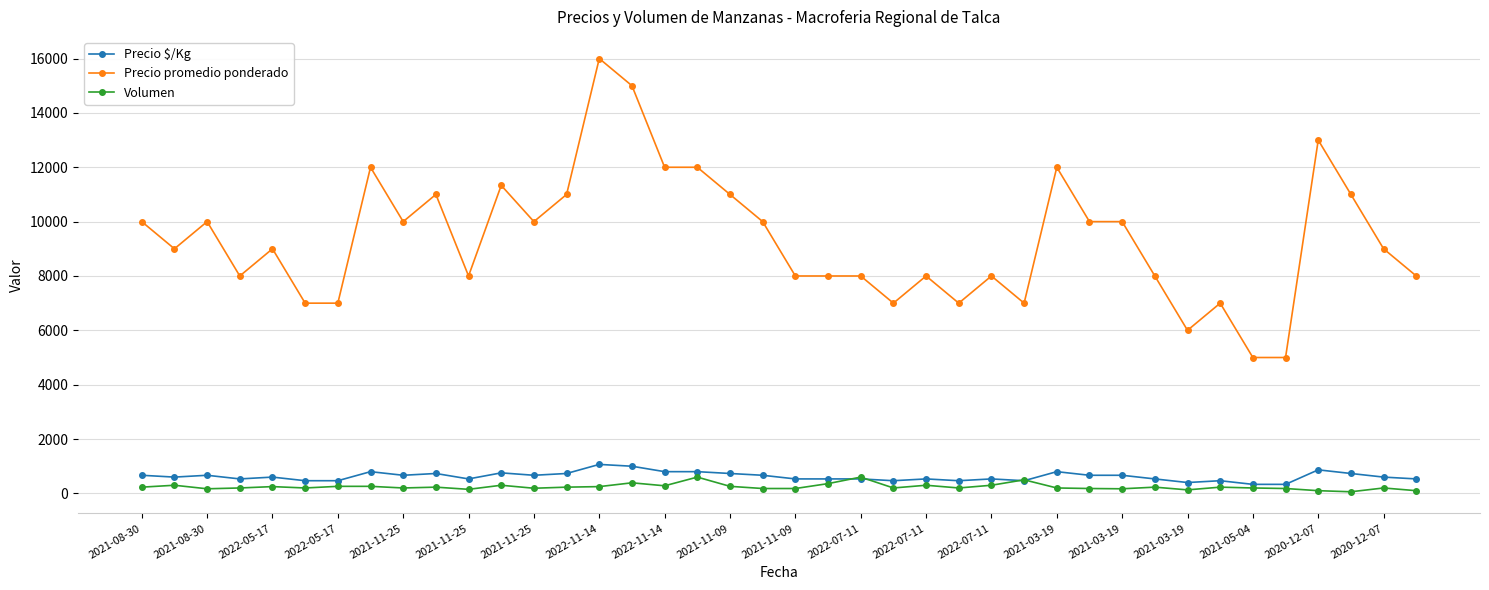

Which series has the widest spread of values?

Precio promedio ponderado